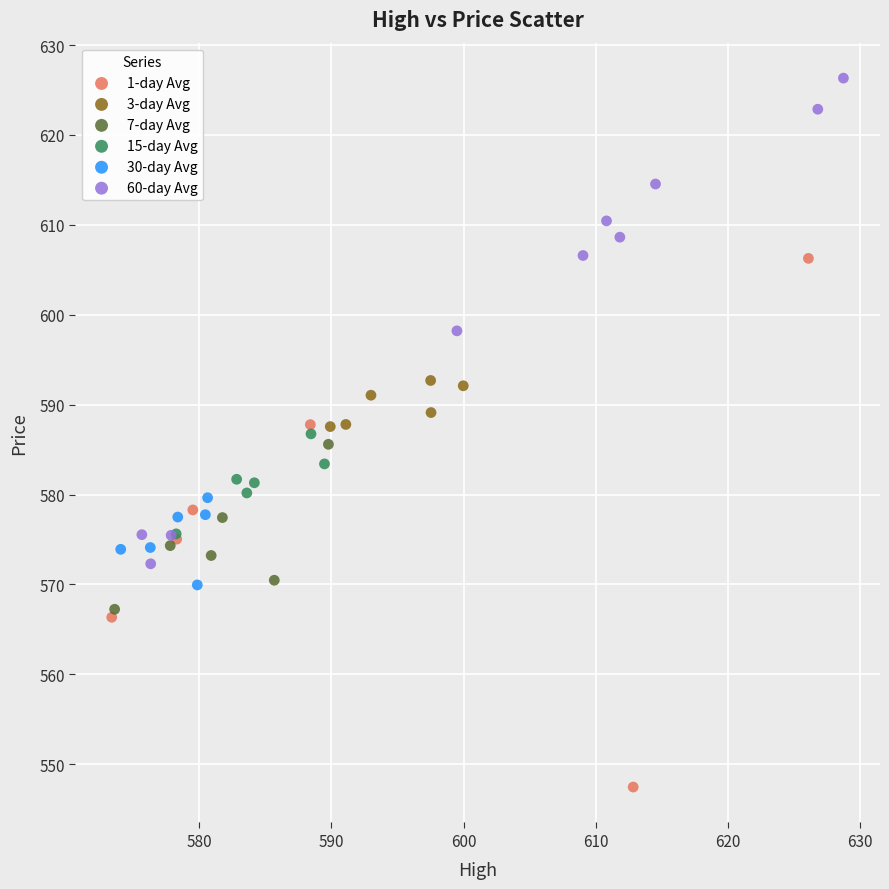

Which series has the largest Y range (max minus min)?

1-day Avg